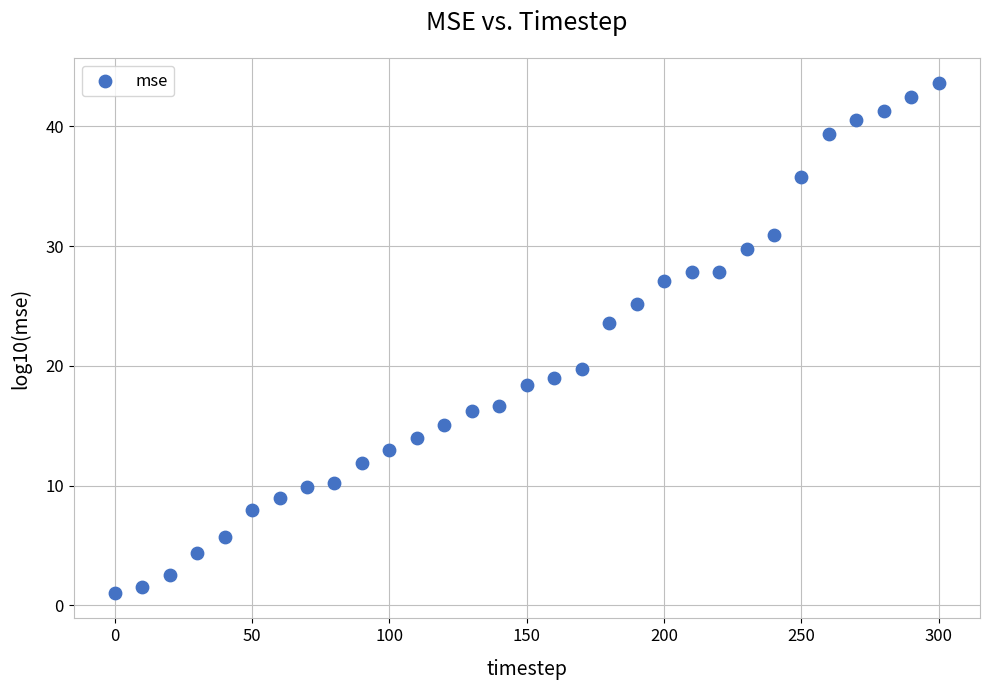

What Y value in the scatter plot is closest to 22?

23.6